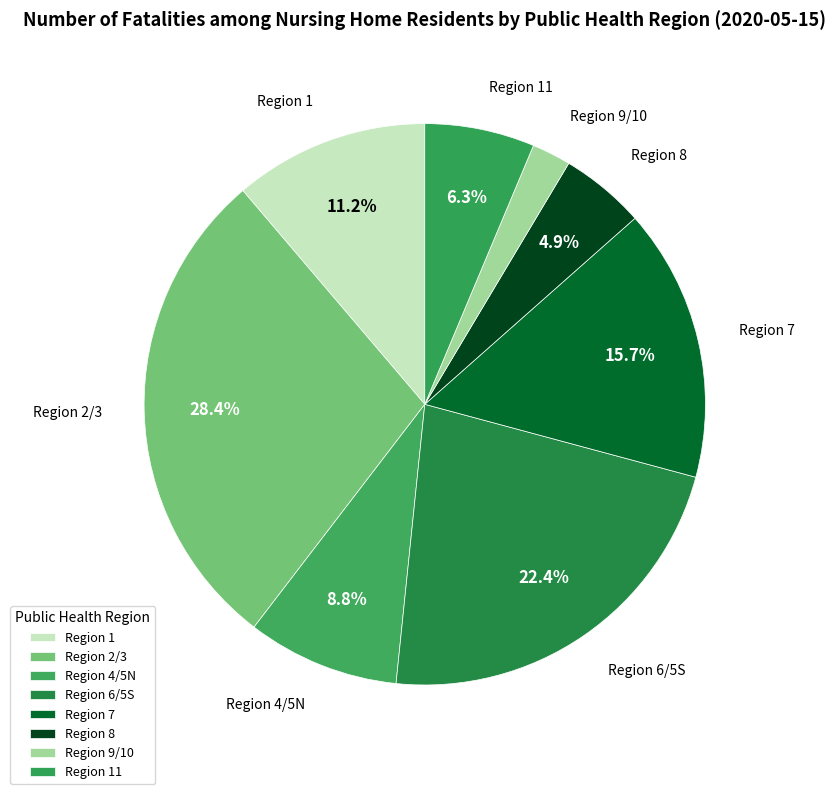

Count the number of slices in the pie.

8